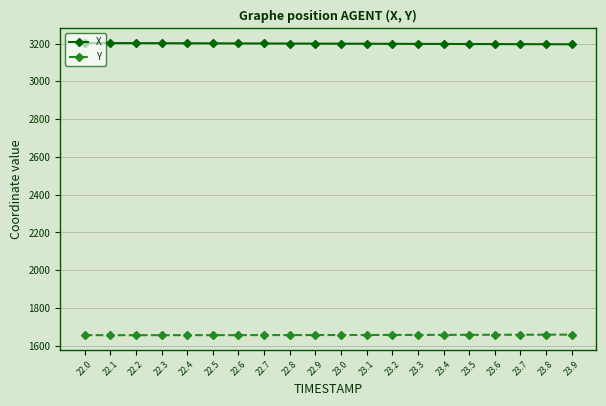

What is the highest value of the X series?

3203.0